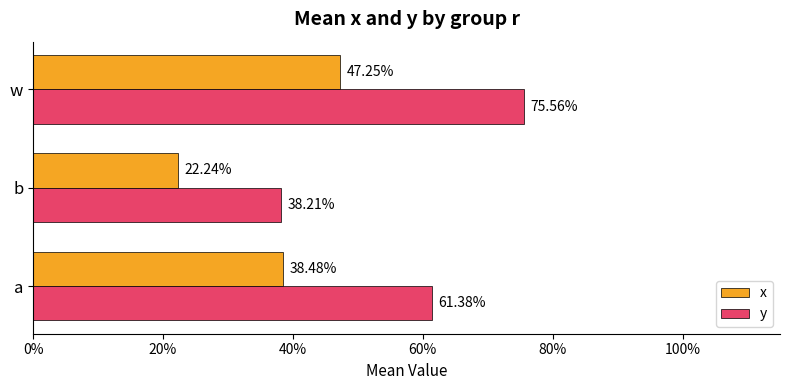

What are all the series names shown in the legend?

x, y